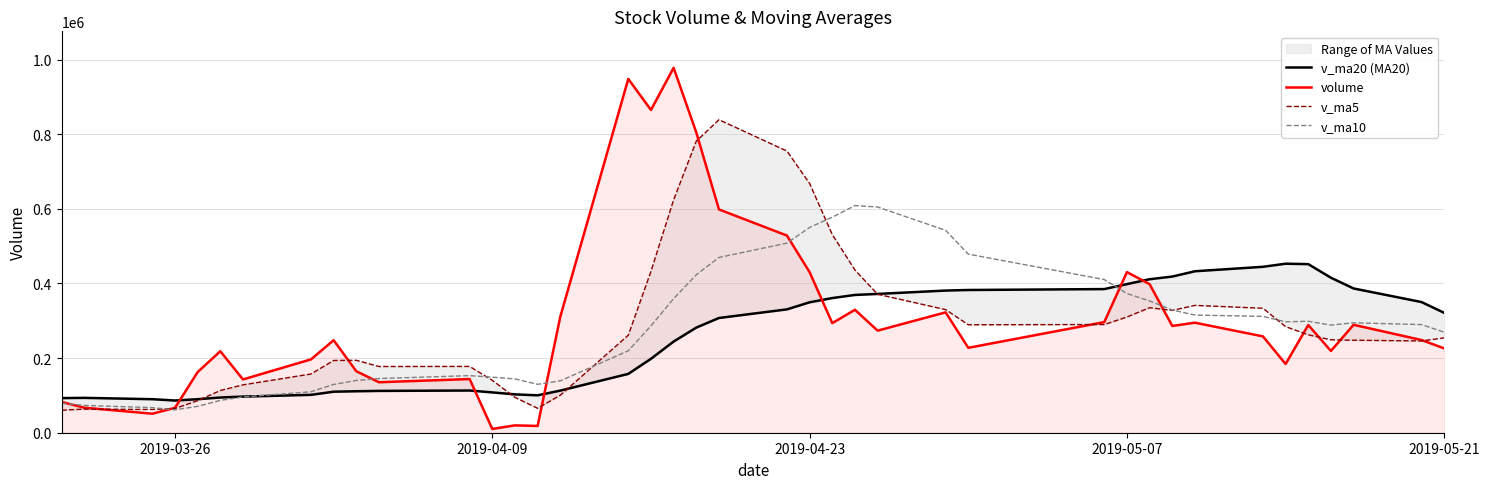

What is the lowest value of the v_ma10 series?

61302.8